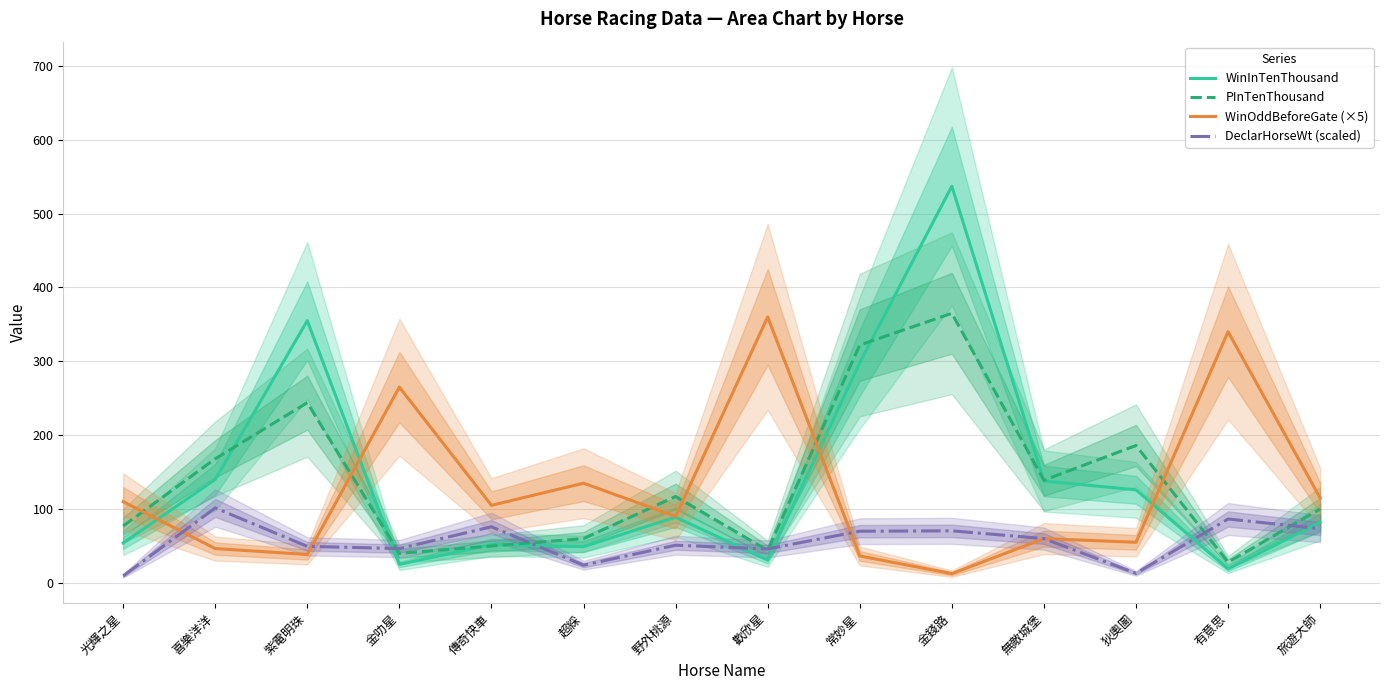

How many interior local valleys does the WinOddBeforeGate (×5) series have?

5